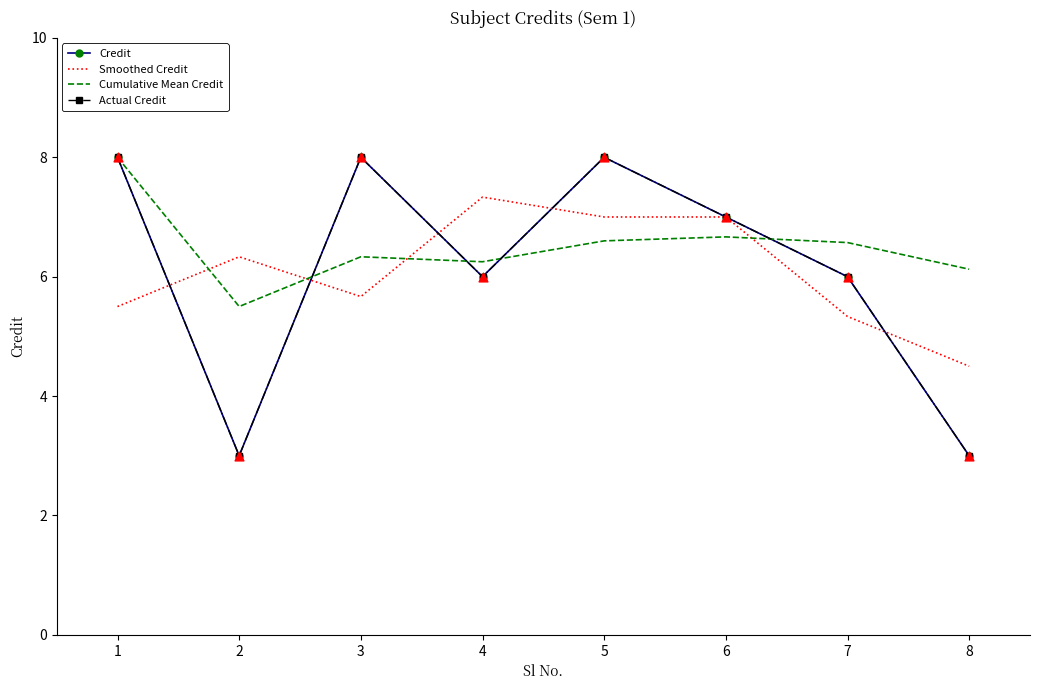

At how many categories does at least one series exceed 4?

8